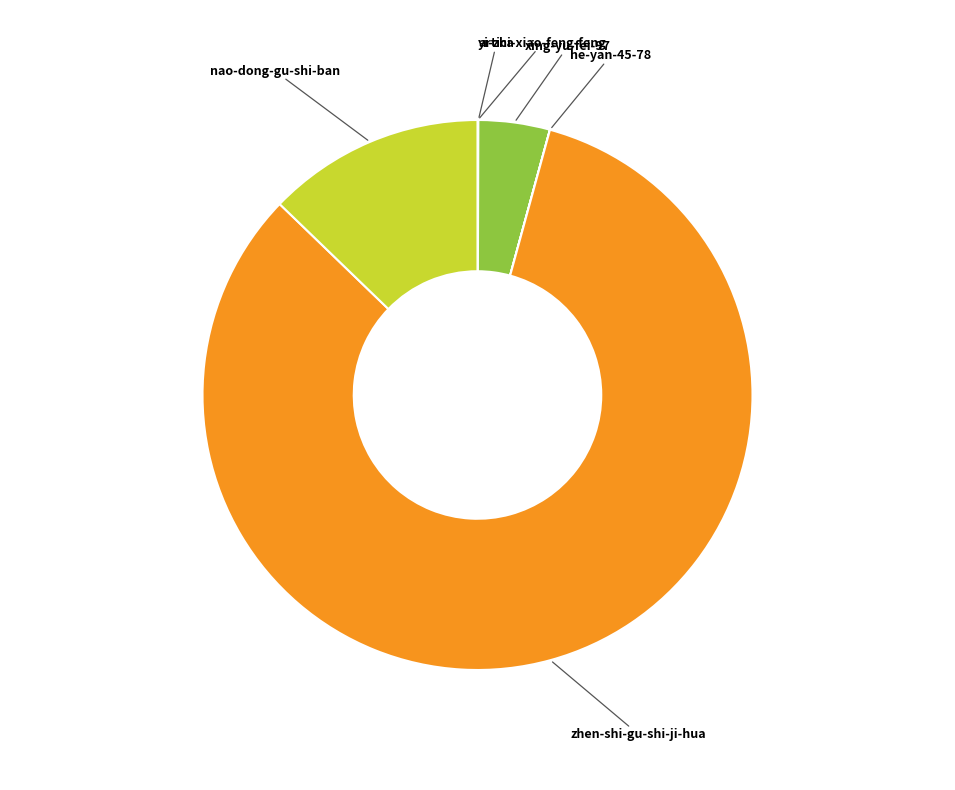

Is there a majority slice in this chart?

Yes